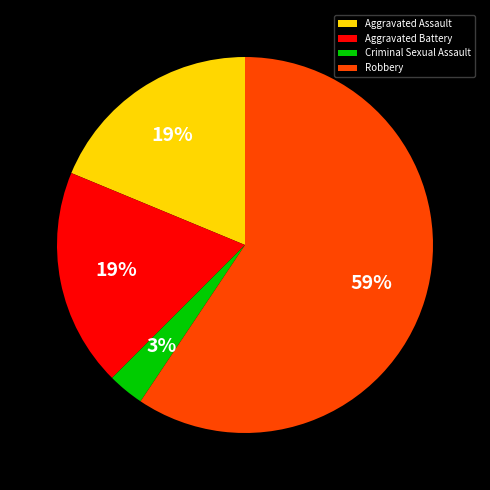

Is there a majority slice in this chart?

Yes